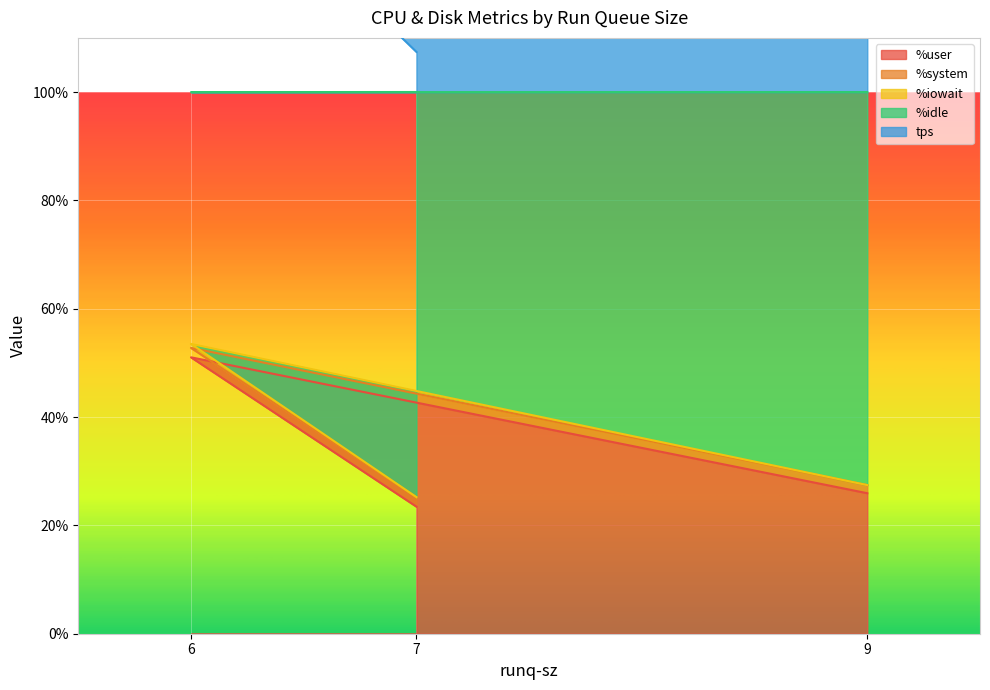

Where is %user nearest to the value 37?

9